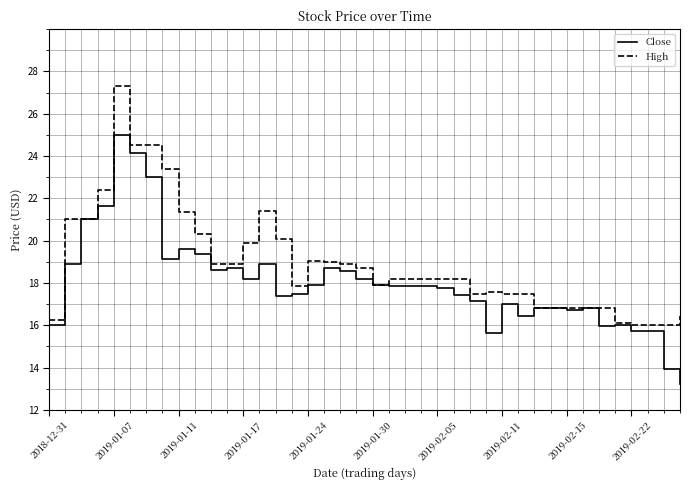

What is the greatest value displayed?

27.3